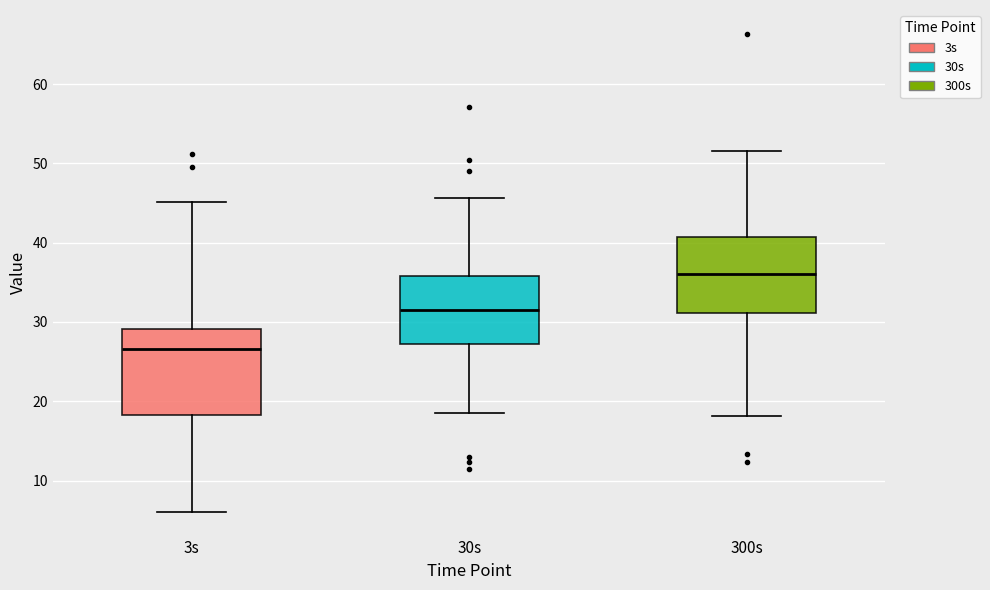

Where is the lower edge of the box for 30s on the y-axis? The values are not printed on the chart, so give them approximately, as read against the axis.

27